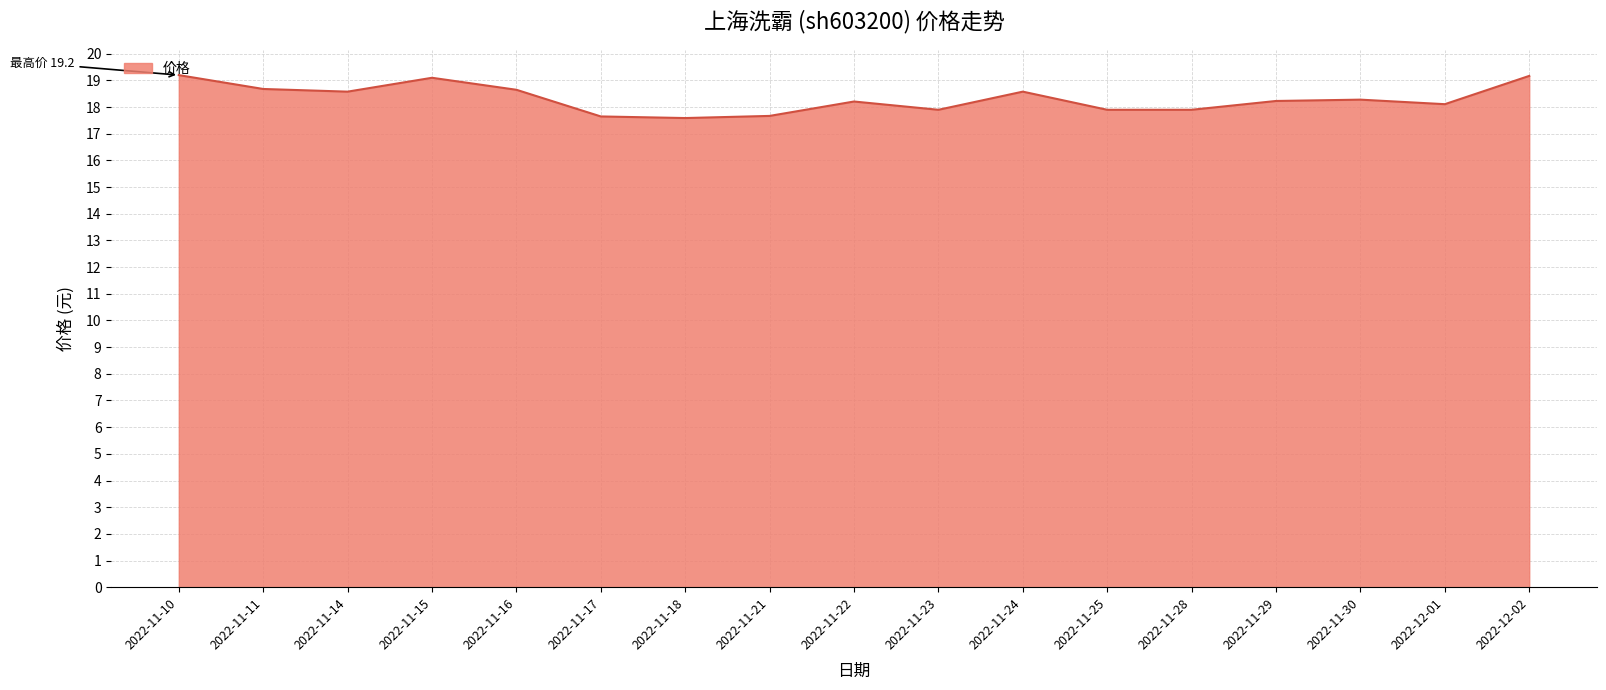

The value at 2022-11-24 is 18.6. True or false?

True